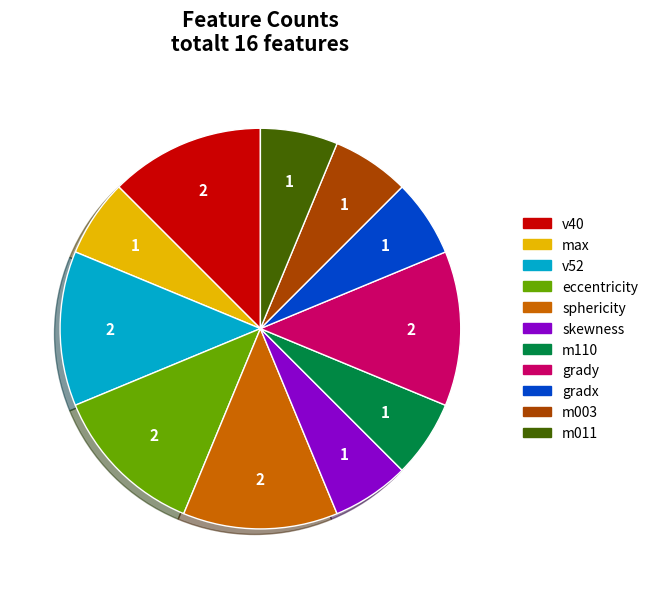

The m011 slice represents 6% of the pie. True or false?

True